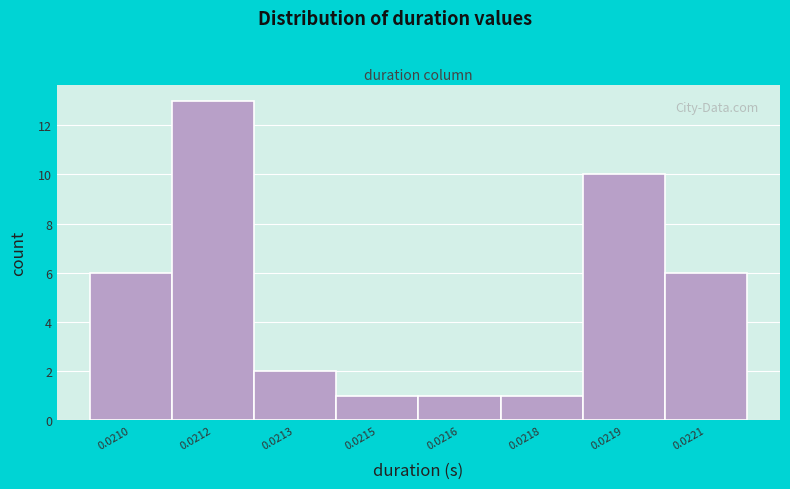

Reading left to right, list all the values displayed in this chart.

0.0210=6	0.0212=13	0.0213=2	0.0215=1	0.0216=1	0.0218=1	0.0219=10	0.0221=6